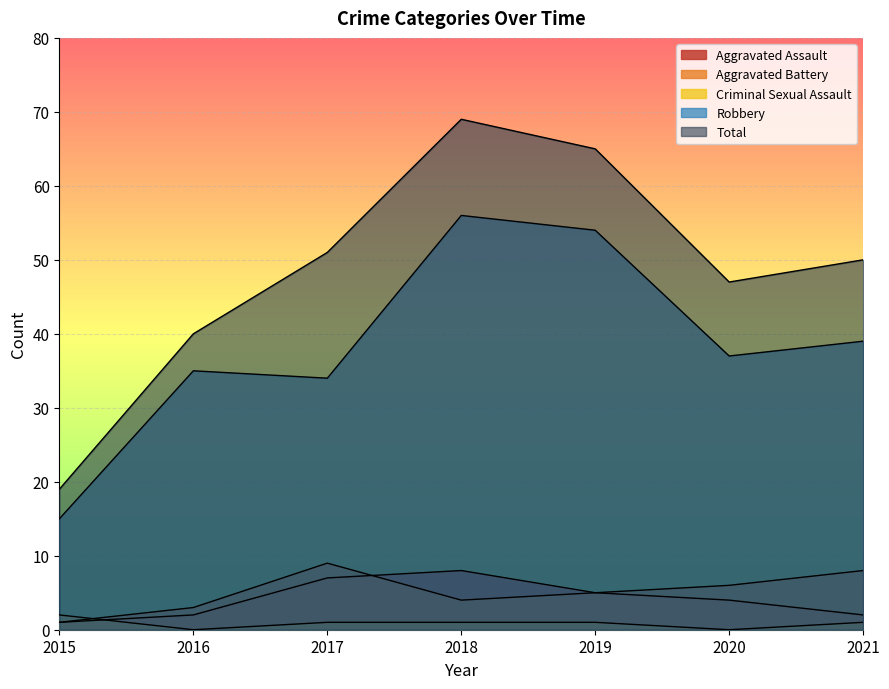

True or false: Aggravated Battery and Total intersect in this chart.

False